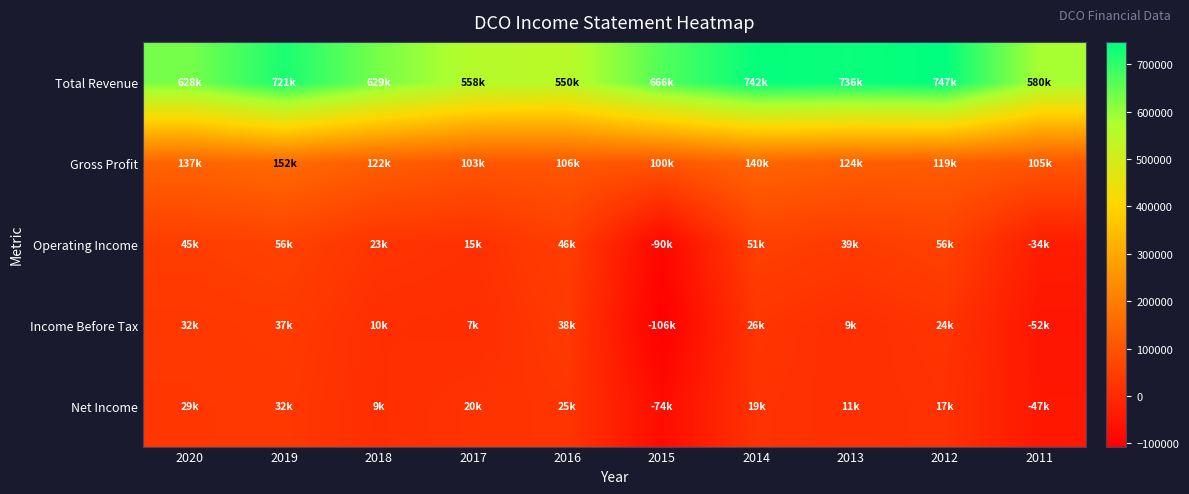

Which has a higher value, 2011 or 2013?

2013